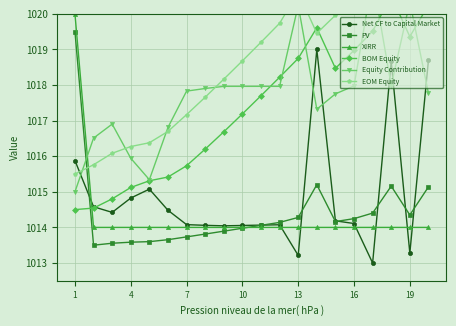

What is the difference between the second highest and minimum values in the Equity Contribution series?

5.3